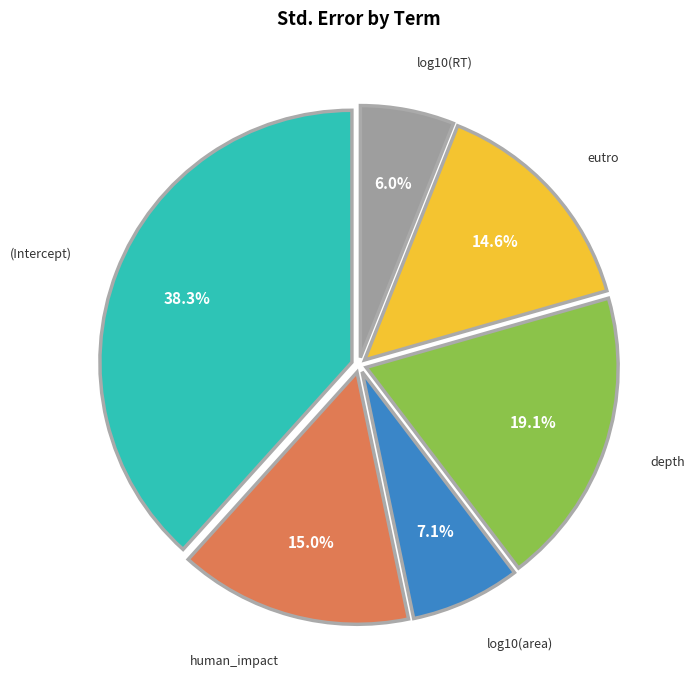

How many slices are in this pie chart?

6